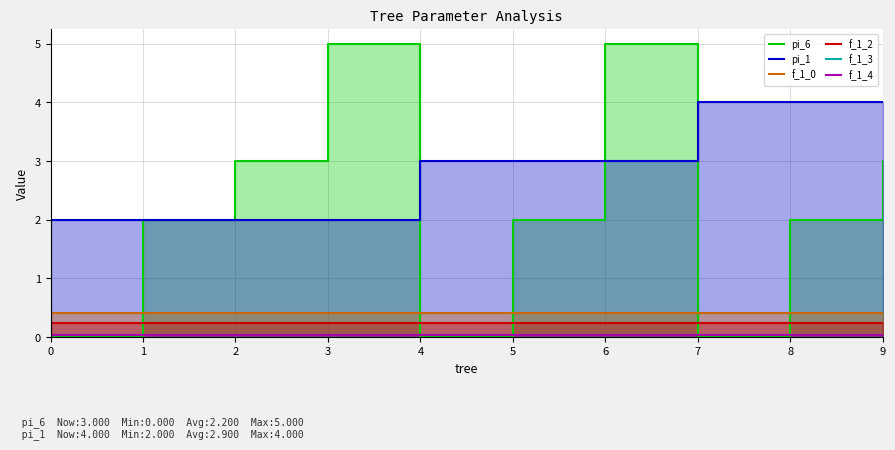

Between which two adjacent categories do pi_6 and f_1_2 first intersect?

0 and 1